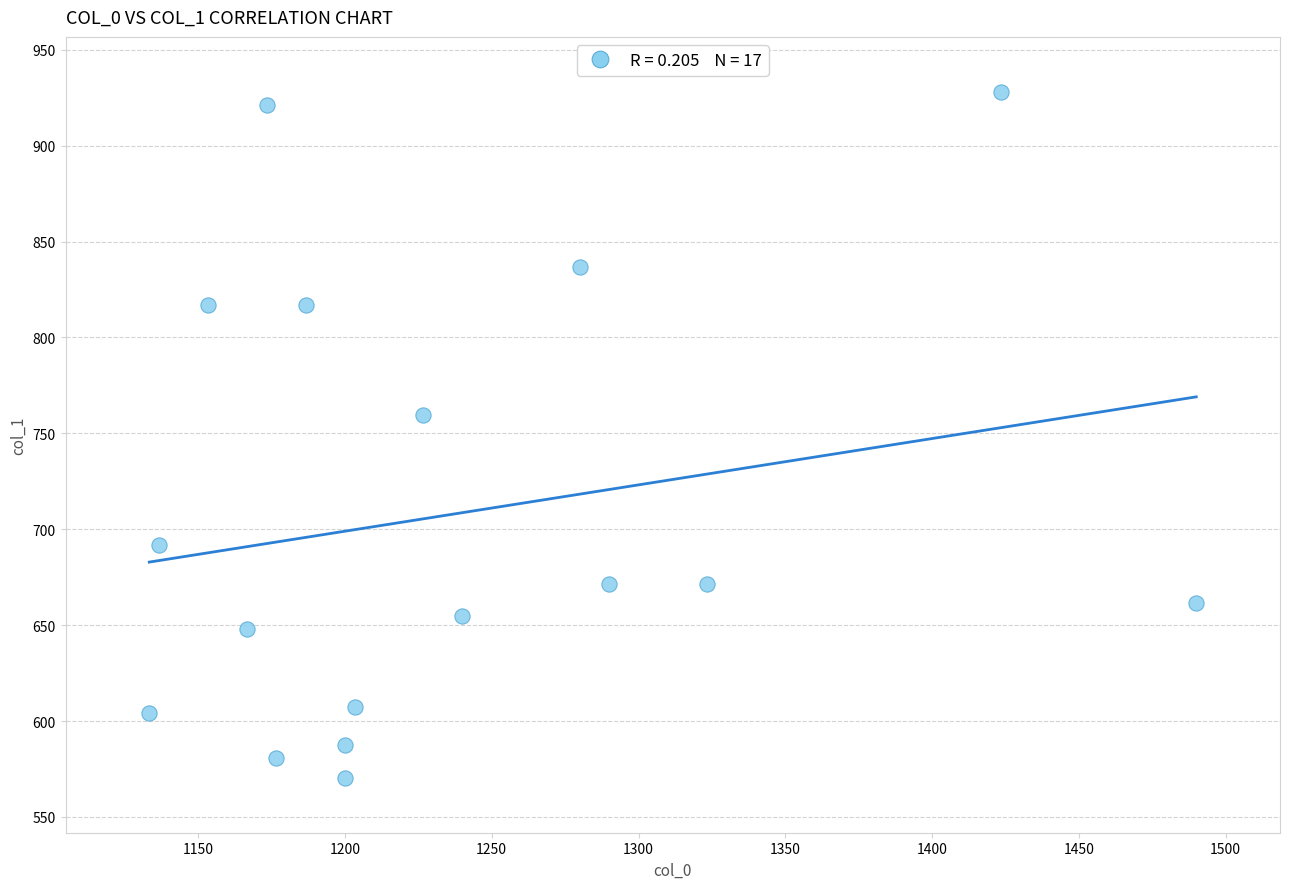

What Y value in the scatter plot is closest to 749?

759.4